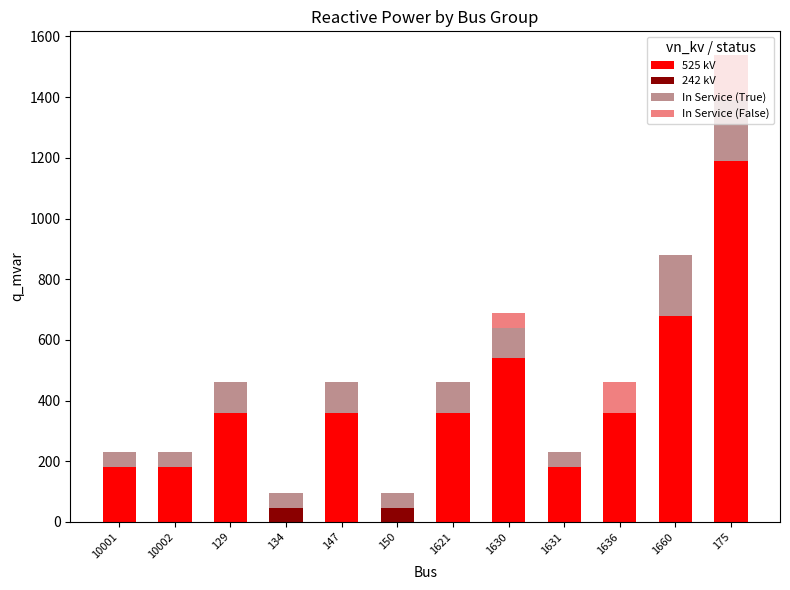

The value of 525 kV at 1631 is 180. True or false?

True